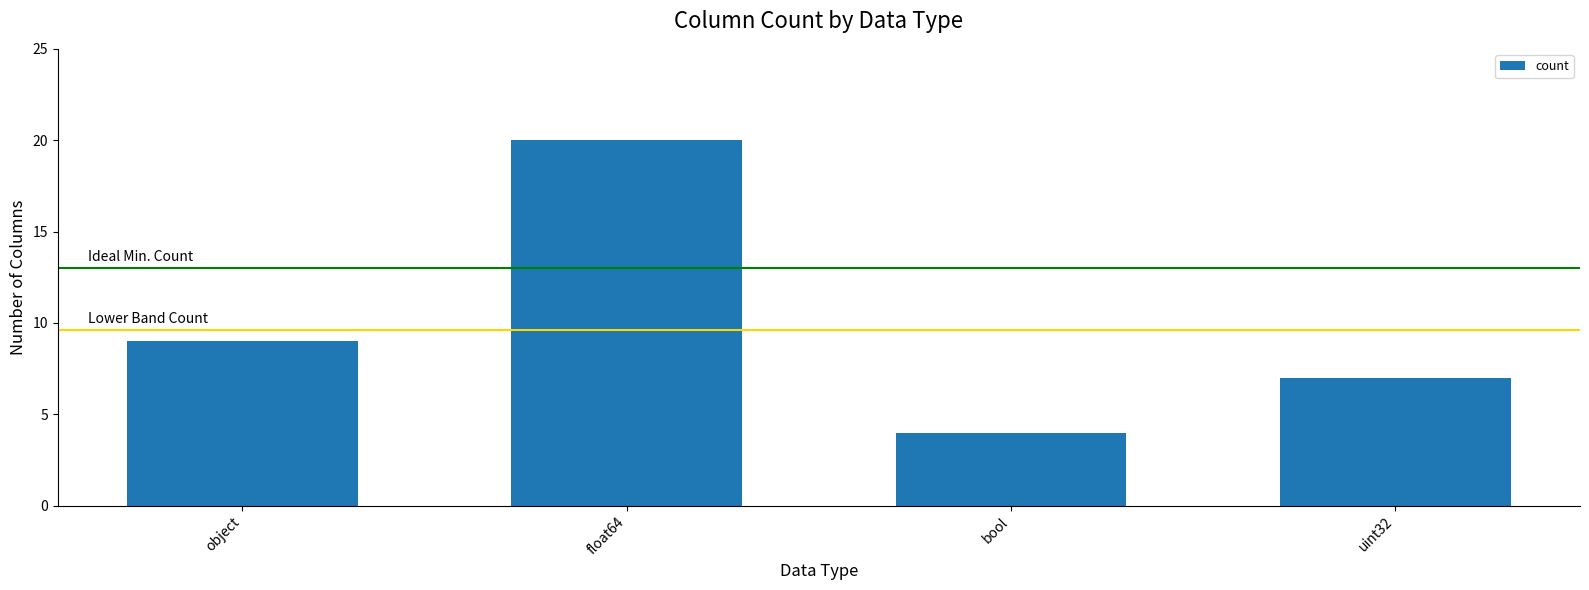

What is the label of the 1st bar from the right?

uint32